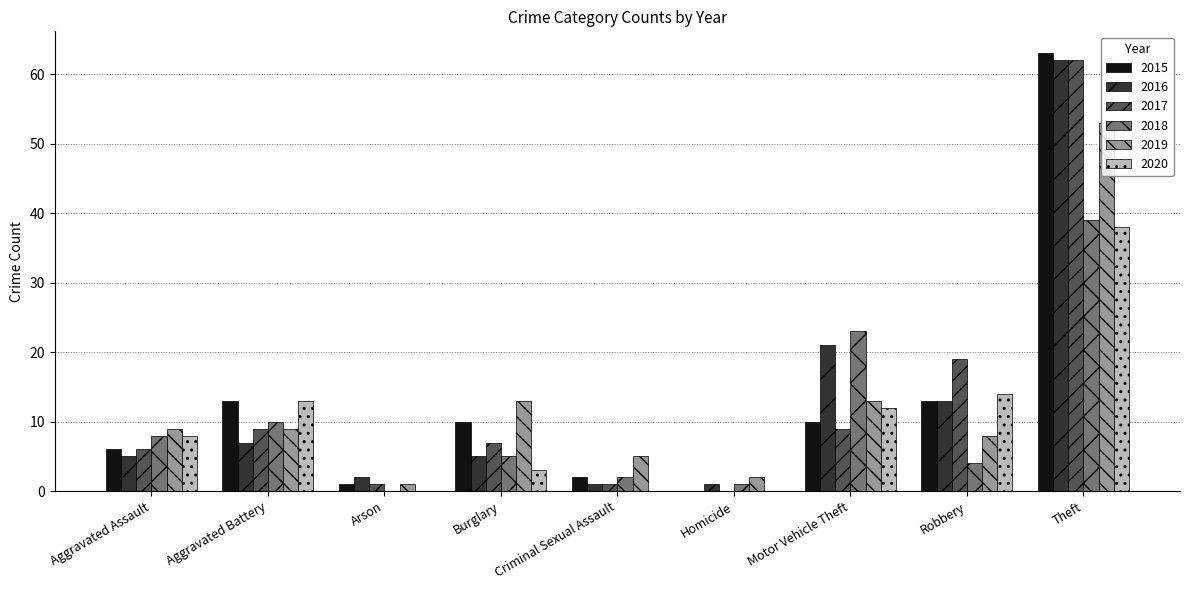

List the labels in order of 2015 value, largest first.

Theft, Aggravated Battery, Robbery, Burglary, Motor Vehicle Theft, Aggravated Assault, Criminal Sexual Assault, Arson, Homicide